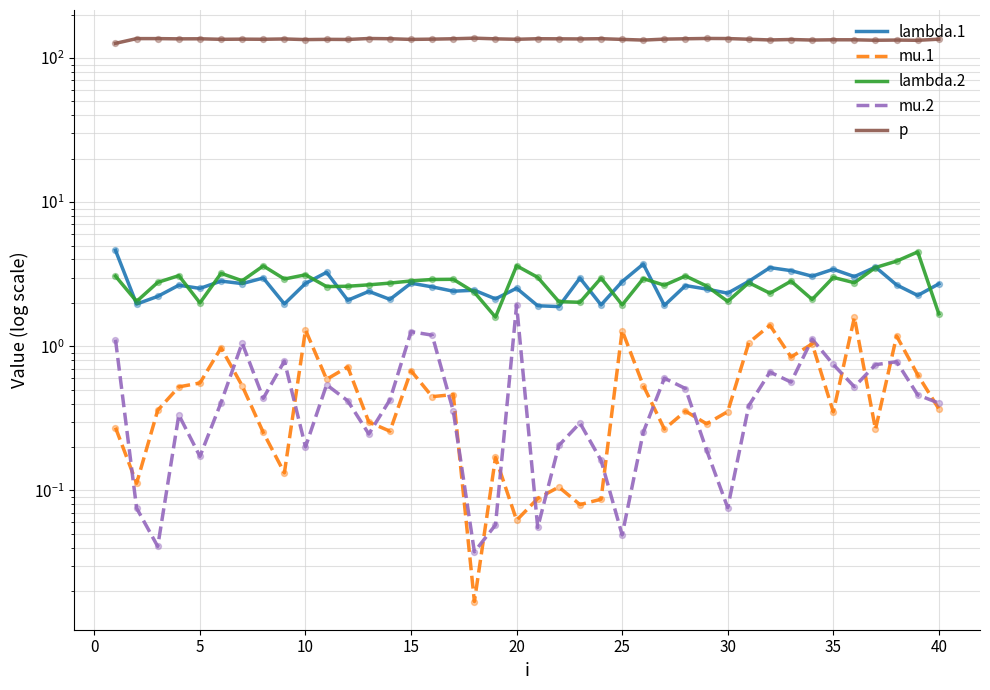

At how many categories does at least one series exceed 36?

40